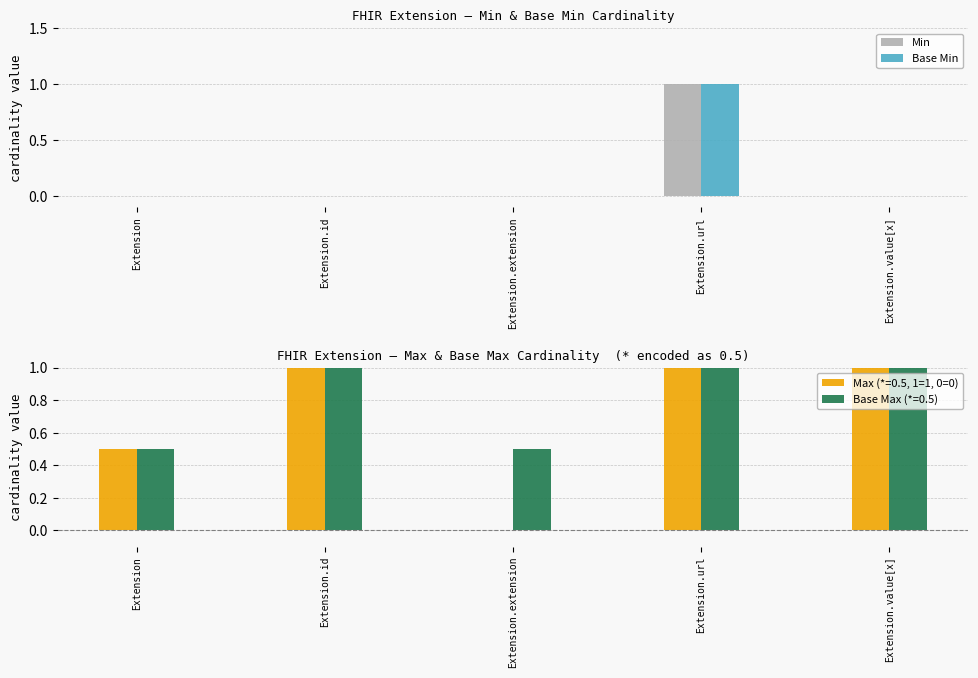

The Base Min series shows 0 at Extension.extension. True or false?

True